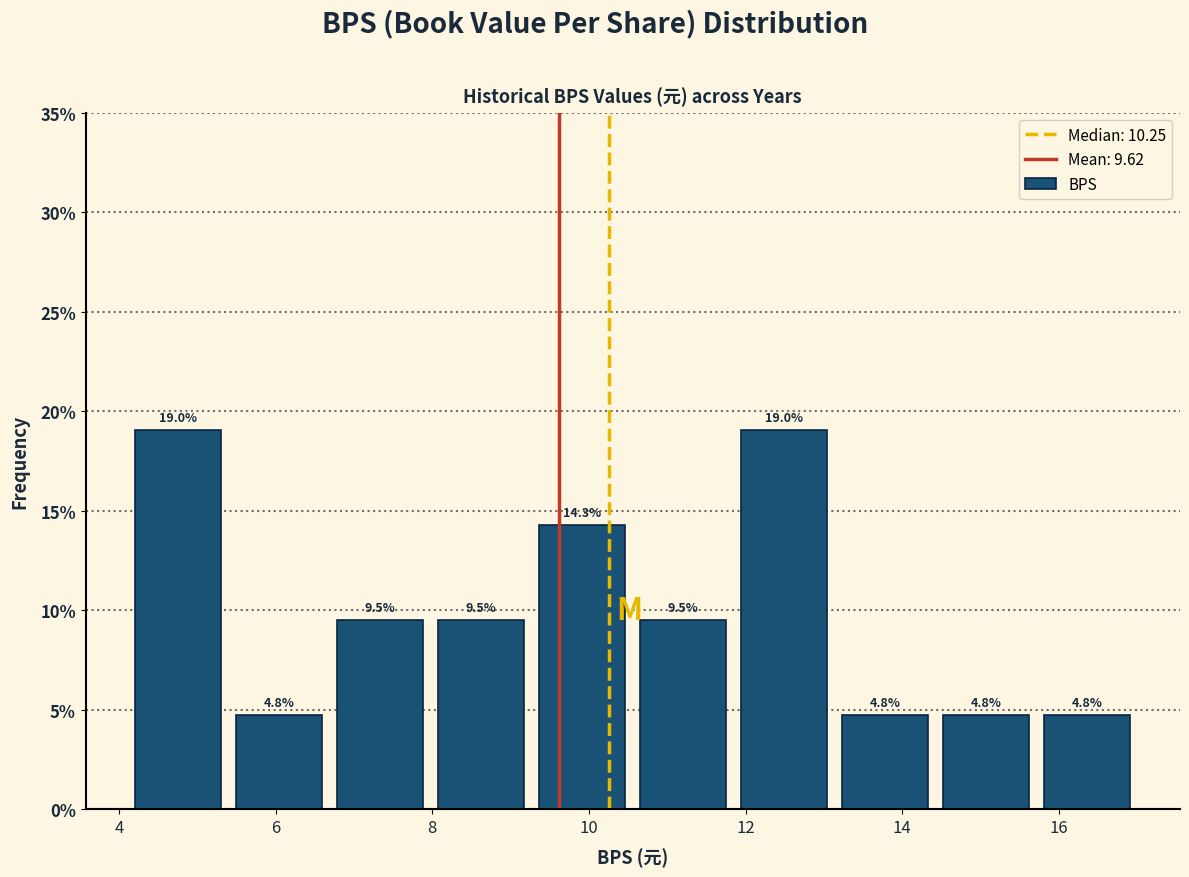

What is the height of the bar covering 4.2 to 5.4 on the x-axis? The bar edges are not printed on the chart, so give them approximately, as read against the axis.

19.0